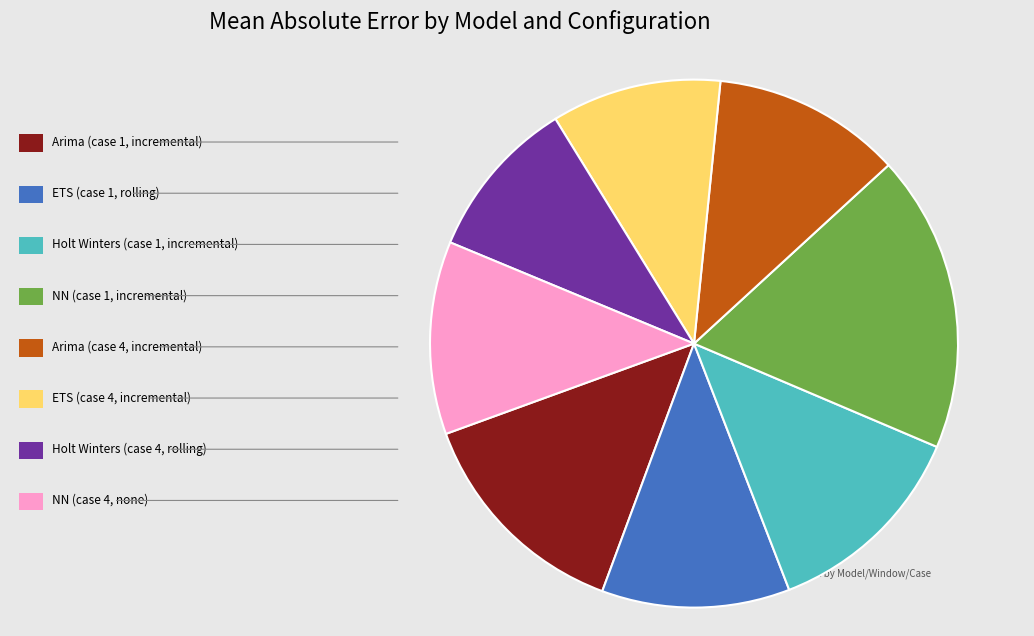

To the nearest percent, what portion does ETS (case 1, rolling) represent?

12%